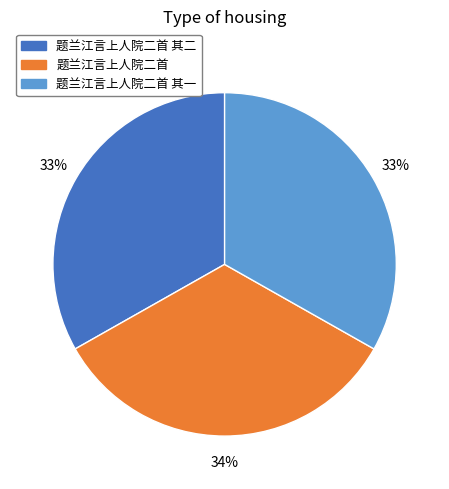

True or false: 题兰江言上人院二首 accounts for 34% of the total.

True